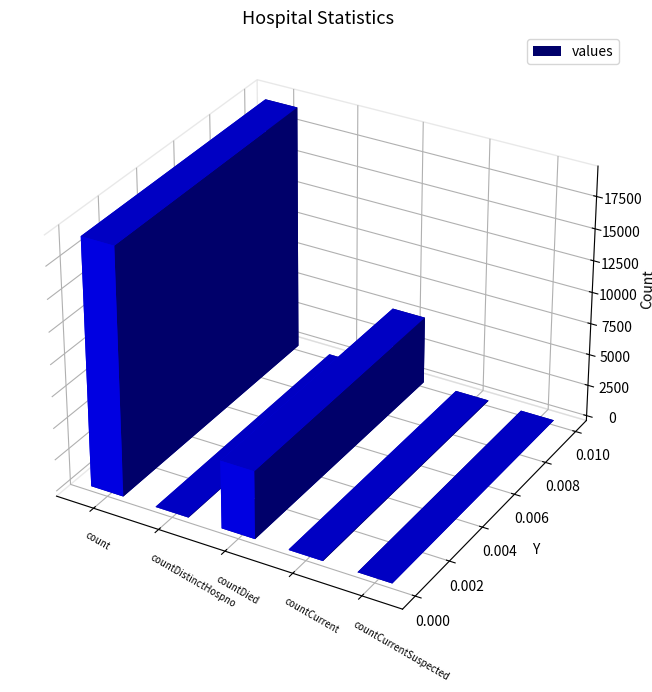

List the labels in order of value, smallest first.

countCurrentSuspected, countDistinctHospno, countCurrent, countDied, count